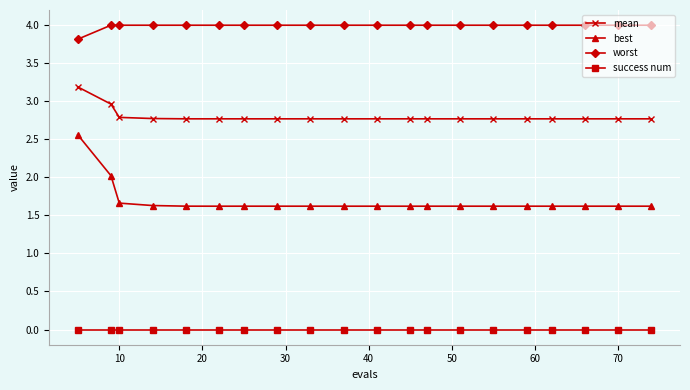

Does the chart display data point markers on the line(s)?

Yes